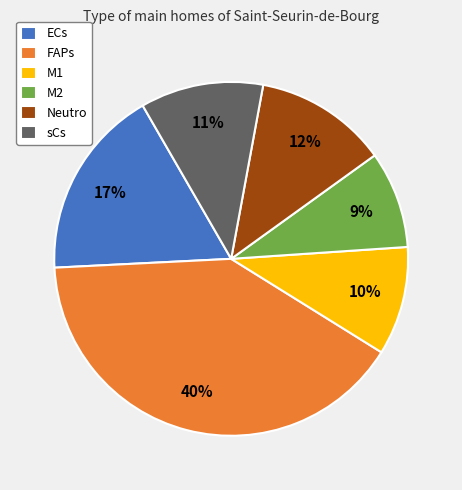

Combined, do M1 and FAPs account for over 50%?

Yes